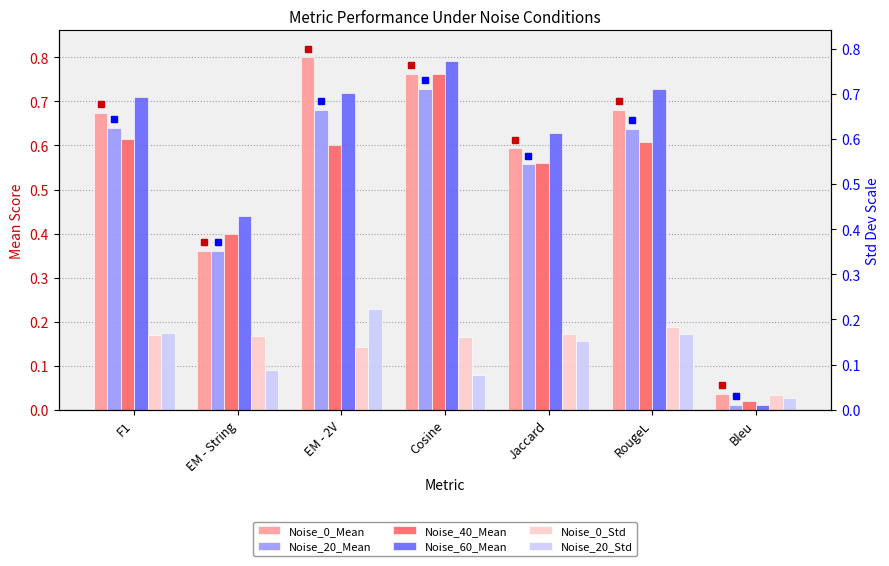

At which label does Noise_20_Std reach its peak?

EM - 2V